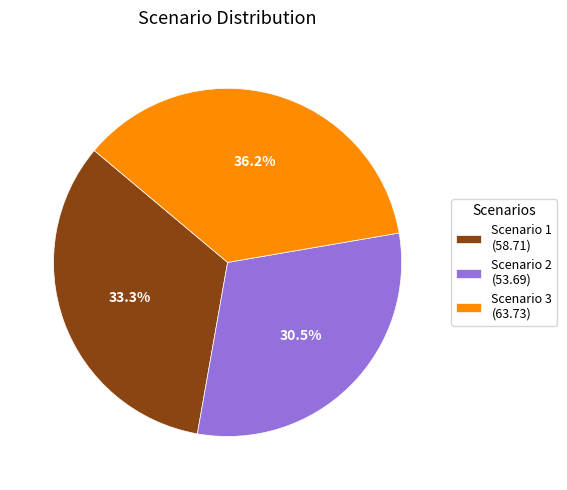

What is the smallest slice in the pie chart?

Scenario 2